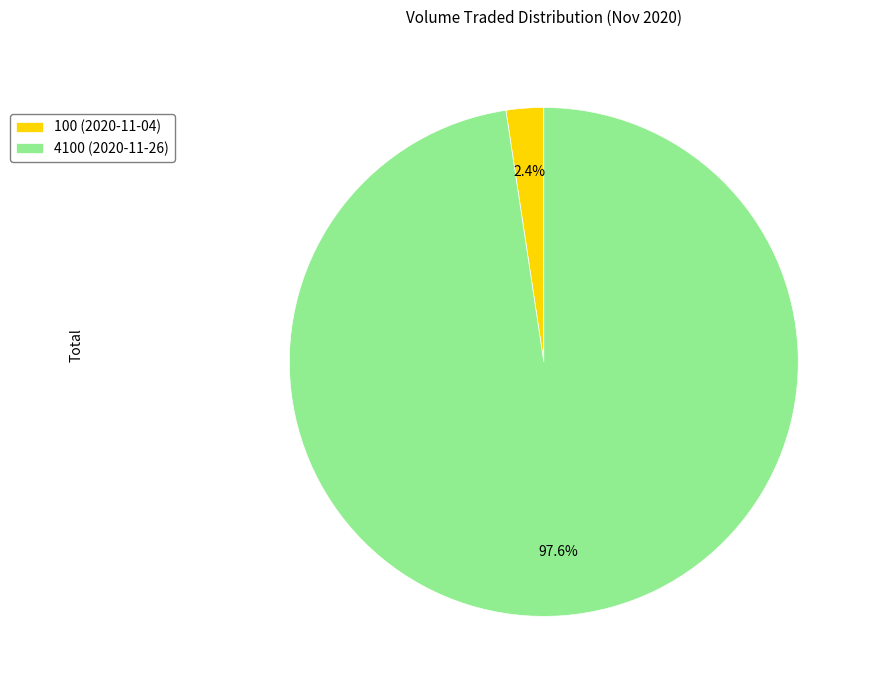

Which category has the smallest portion of the pie?

100 (2020-11-04)